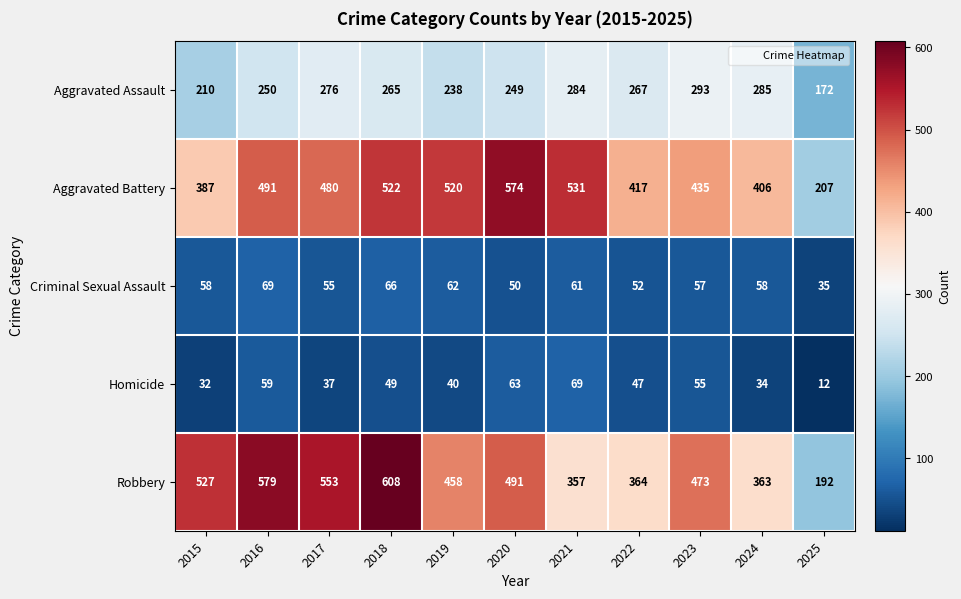

What is the greatest value displayed?

608